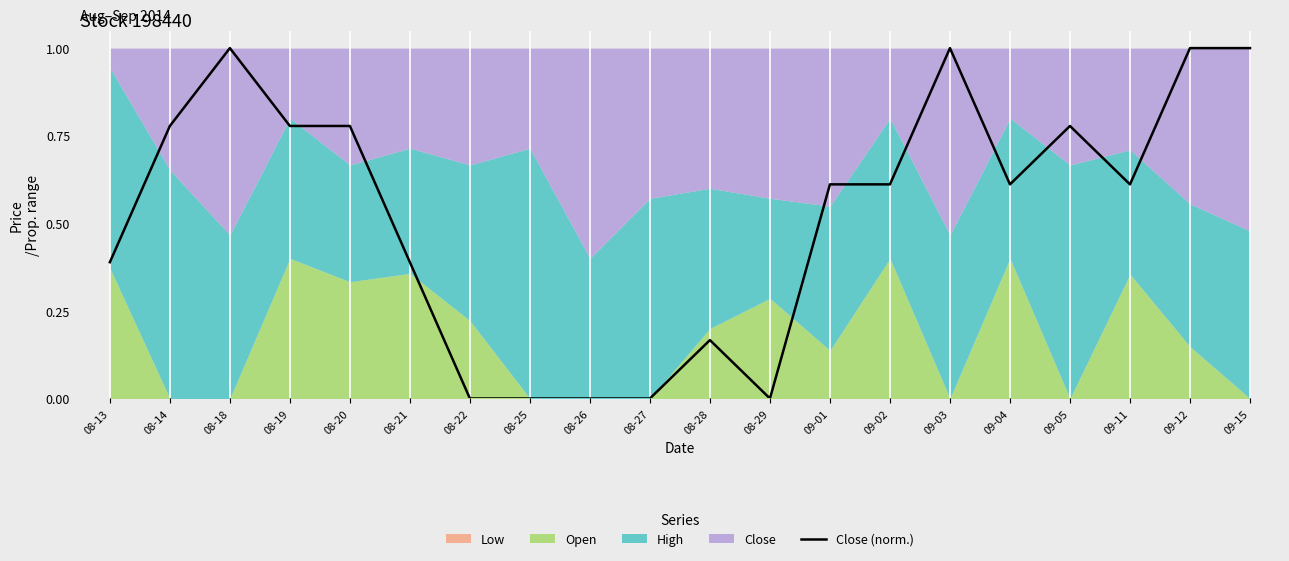

How many points are lower than both their immediate neighbors (excluding endpoints)?

3